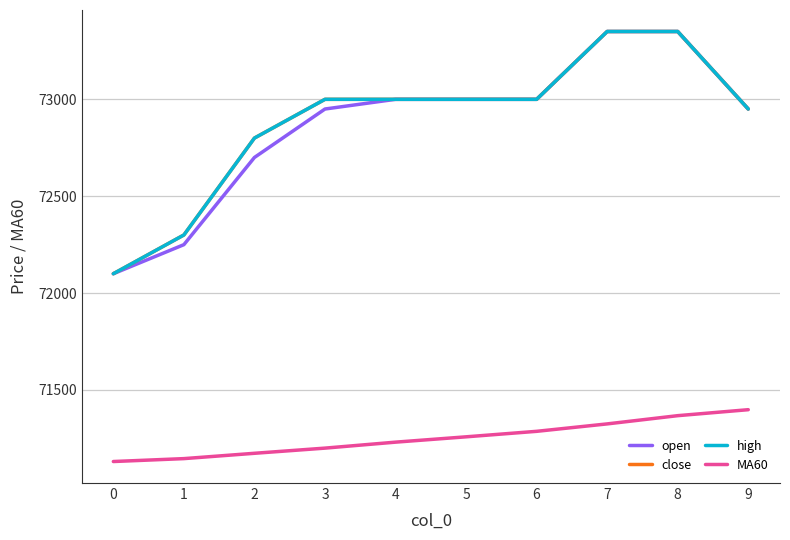

At how many categories does at least one series exceed 72572?

8